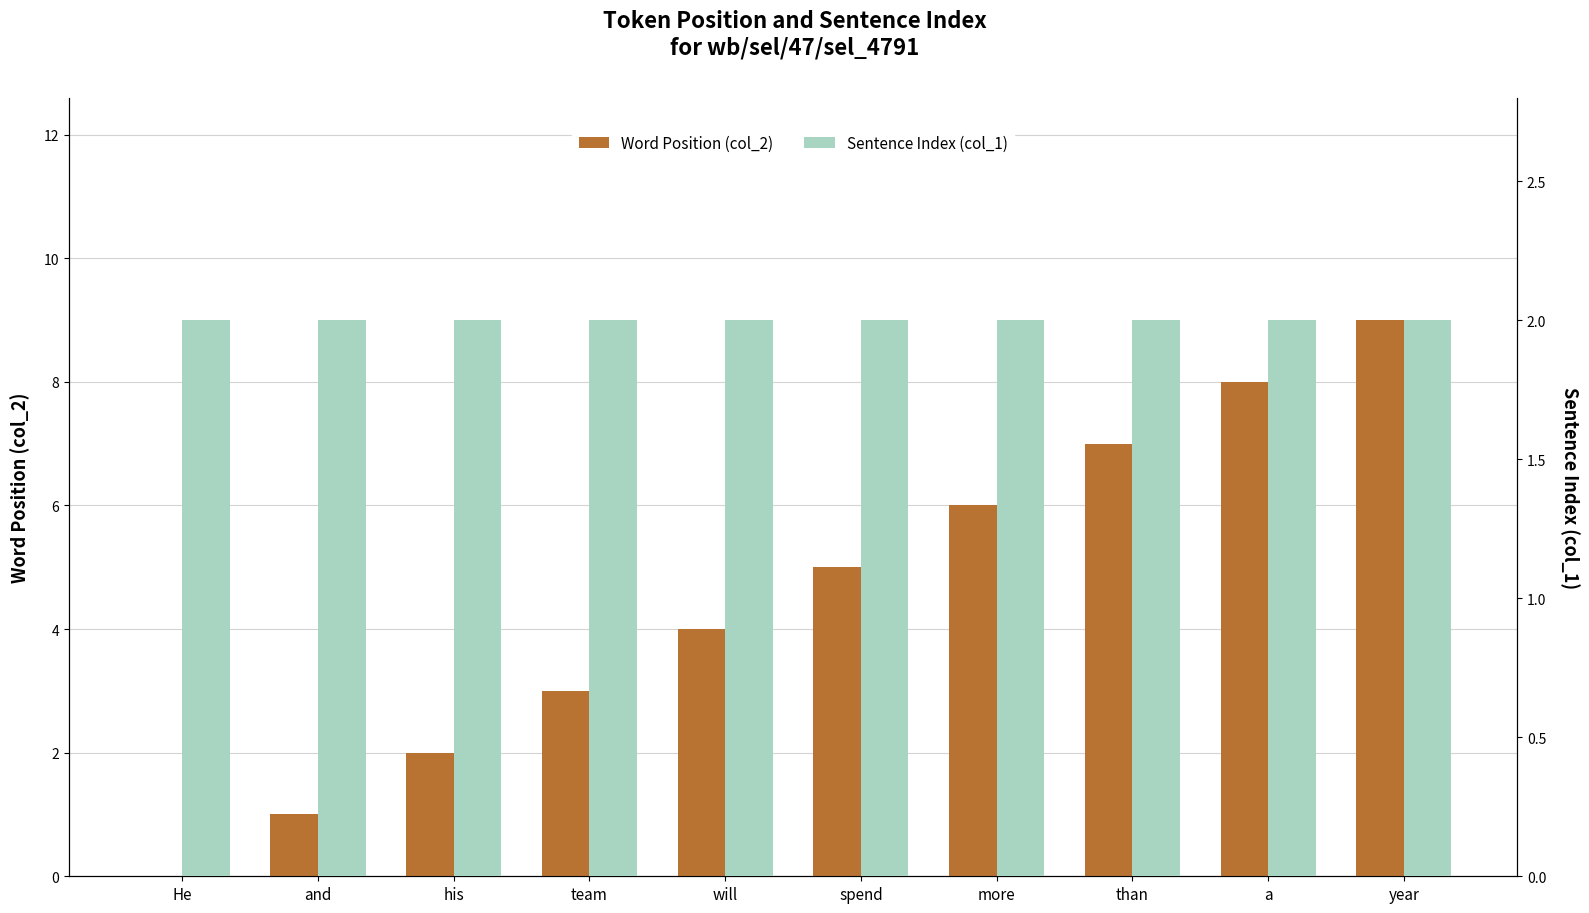

Is the value of Word Position (col_2) at He greater than the value of Sentence Index (col_1) at year?

No